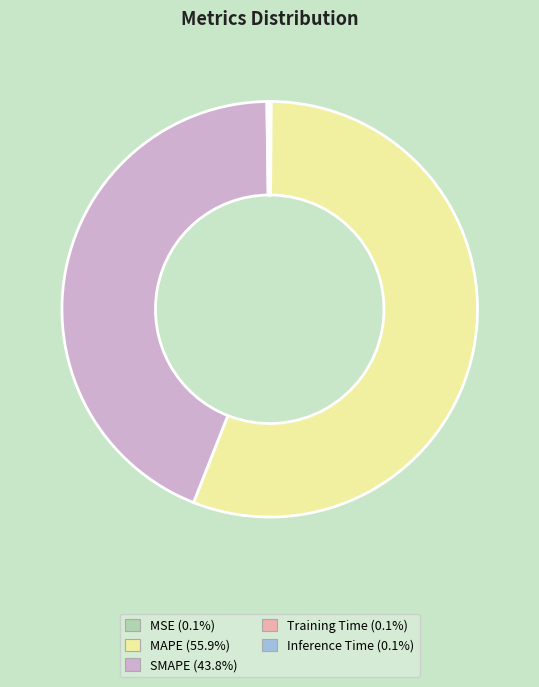

Is there a majority slice in this chart?

Yes